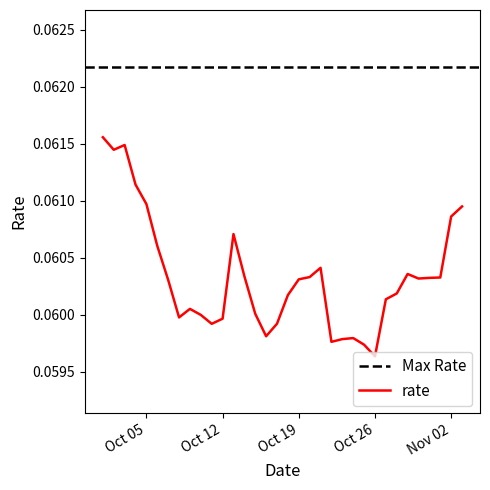

What is the average value?

0.1